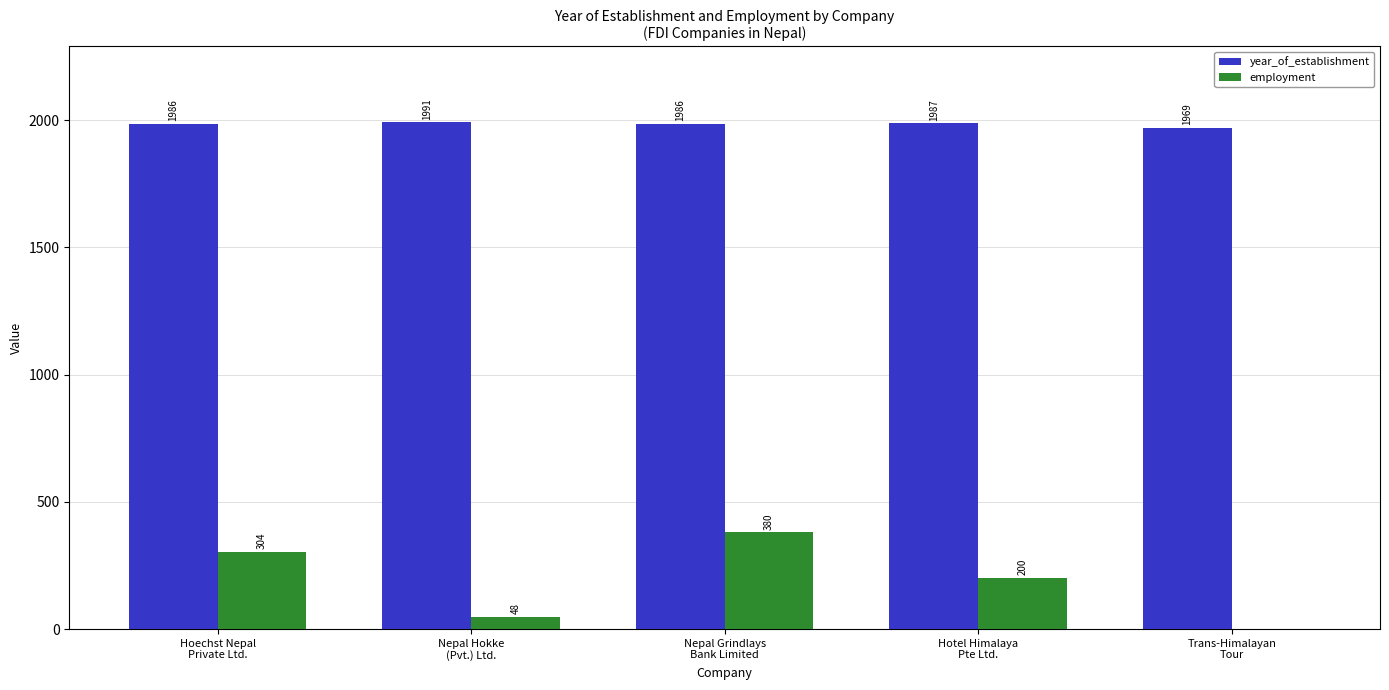

Which series has the largest range (max minus min)?

employment